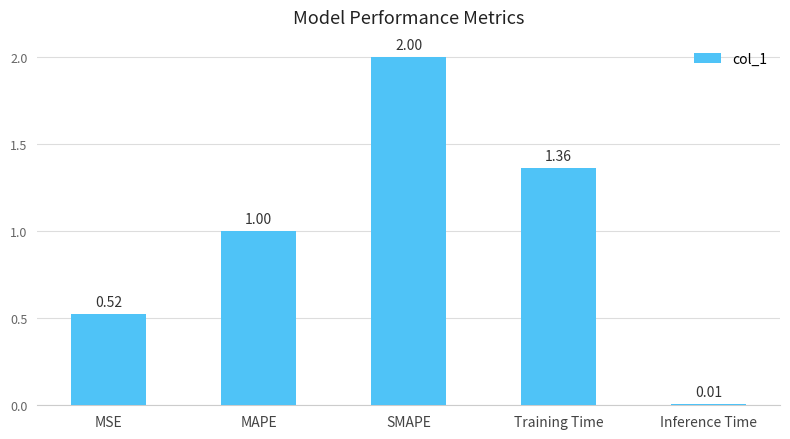

What is the average value?

1.0